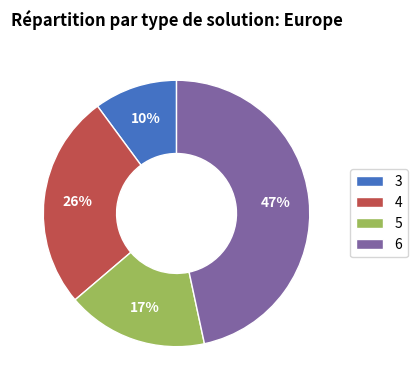

How many slices are in this pie chart?

4